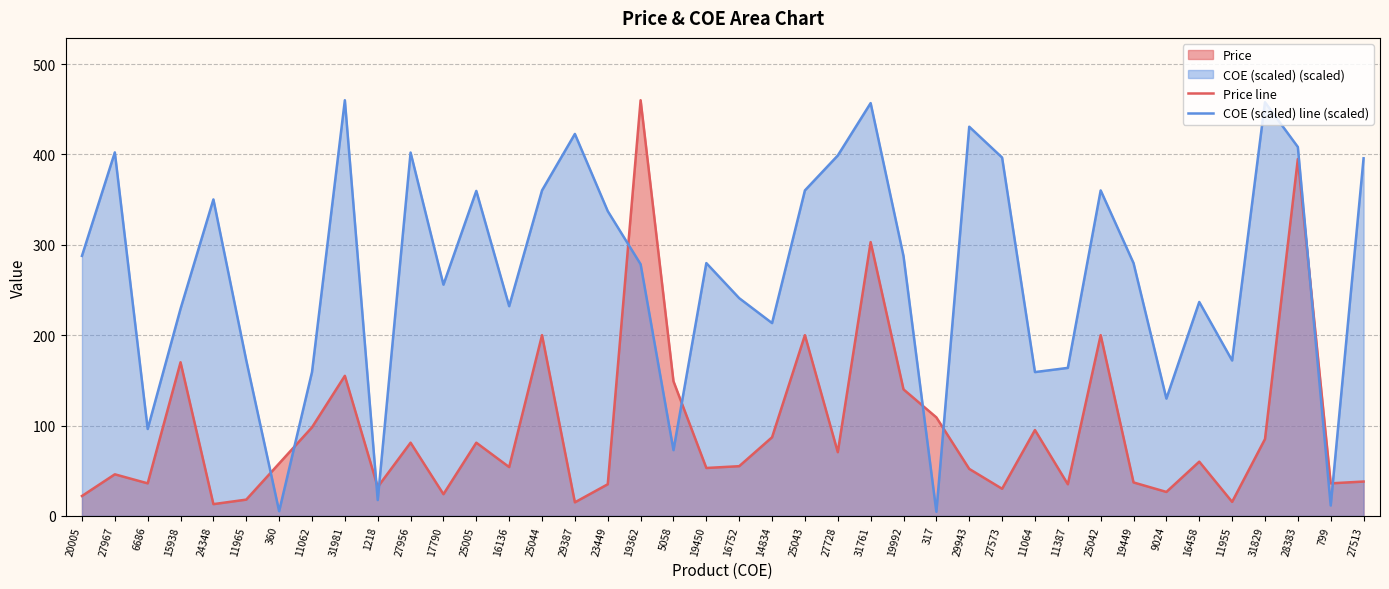

Reading right to left, transcribe all the data shown in this chart.

Price line: 38.0	36.0	395.0	85.0	15.5	60.0	26.5	37.0	200.0	35.0	95.0	30.0	52.0	109.0	140.0	303.0	70.5	200.0	87.0	55.0	53.0	149.0	460.0	35.0	15.0	200.0	54.0	81.0	24.0	81.0	32.0	155.0	98.0	58.0	18.0	13.0	170.0	36.0	46.0	22.0
COE (scaled) line (scaled): 395.7	11.5	408.2	457.8	172.0	236.7	129.8	279.7	360.2	163.8	159.1	396.6	430.7	4.6	287.6	456.8	398.8	360.2	213.4	241.0	279.8	72.8	278.5	337.3	422.7	360.2	232.1	359.7	255.9	402.1	17.5	460.0	159.1	5.2	172.1	350.2	229.2	96.2	402.3	287.7